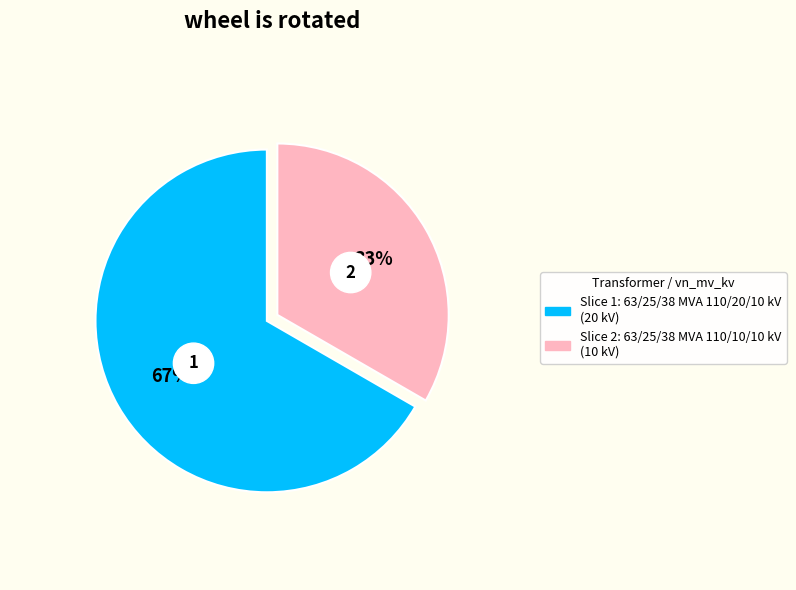

Which slice is the smallest?

63/25/38 MVA 110/10/10 kV